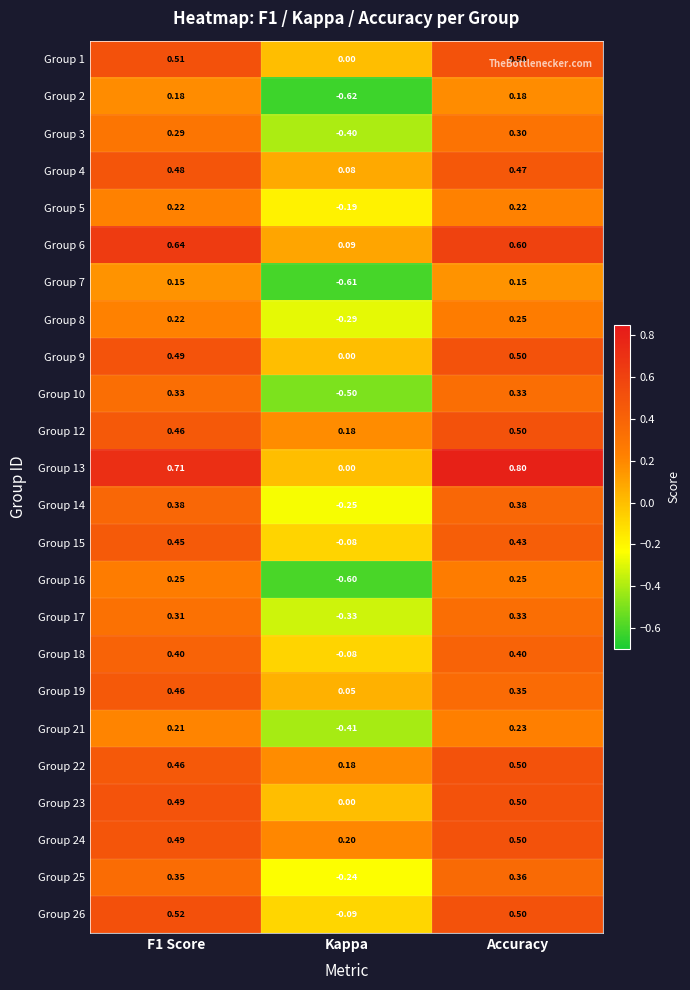

Which category has the highest value across all series?

Accuracy